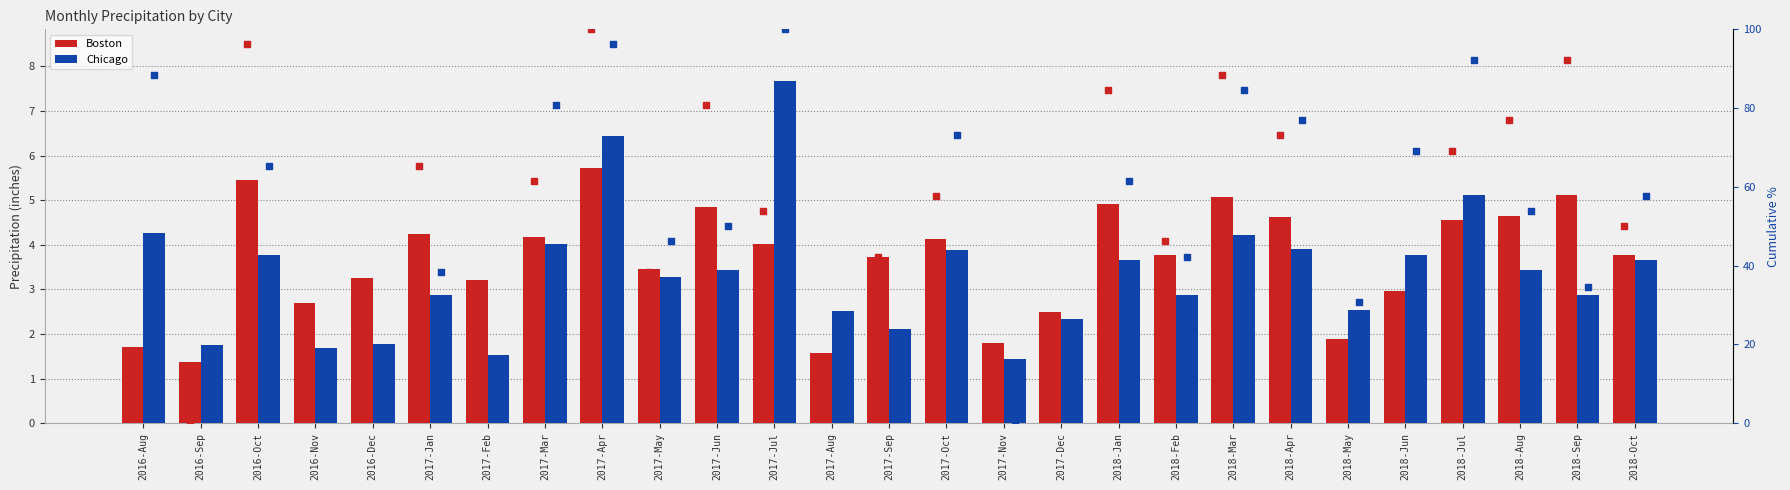

Which series has the largest total across all categories?

Boston pct rank